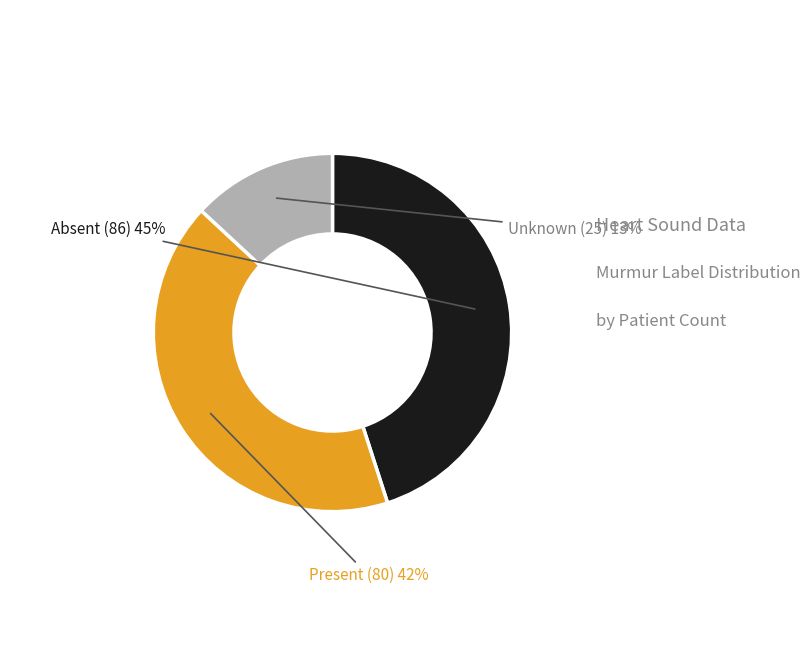

Is there a majority slice in this chart?

No